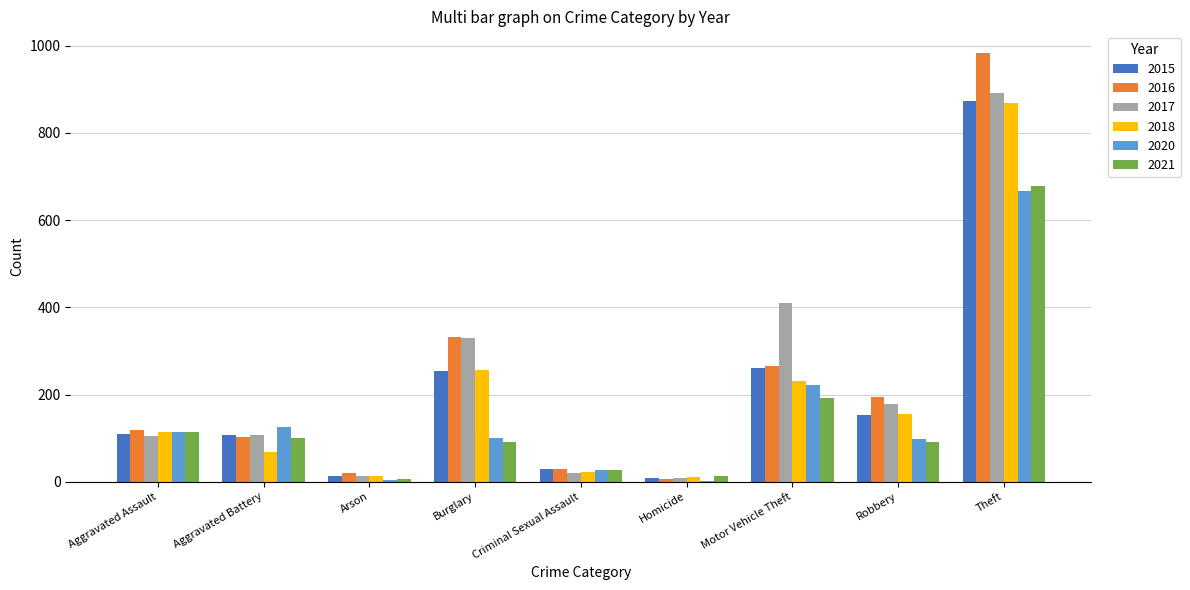

At which label is 2016 closest to 495?

Burglary